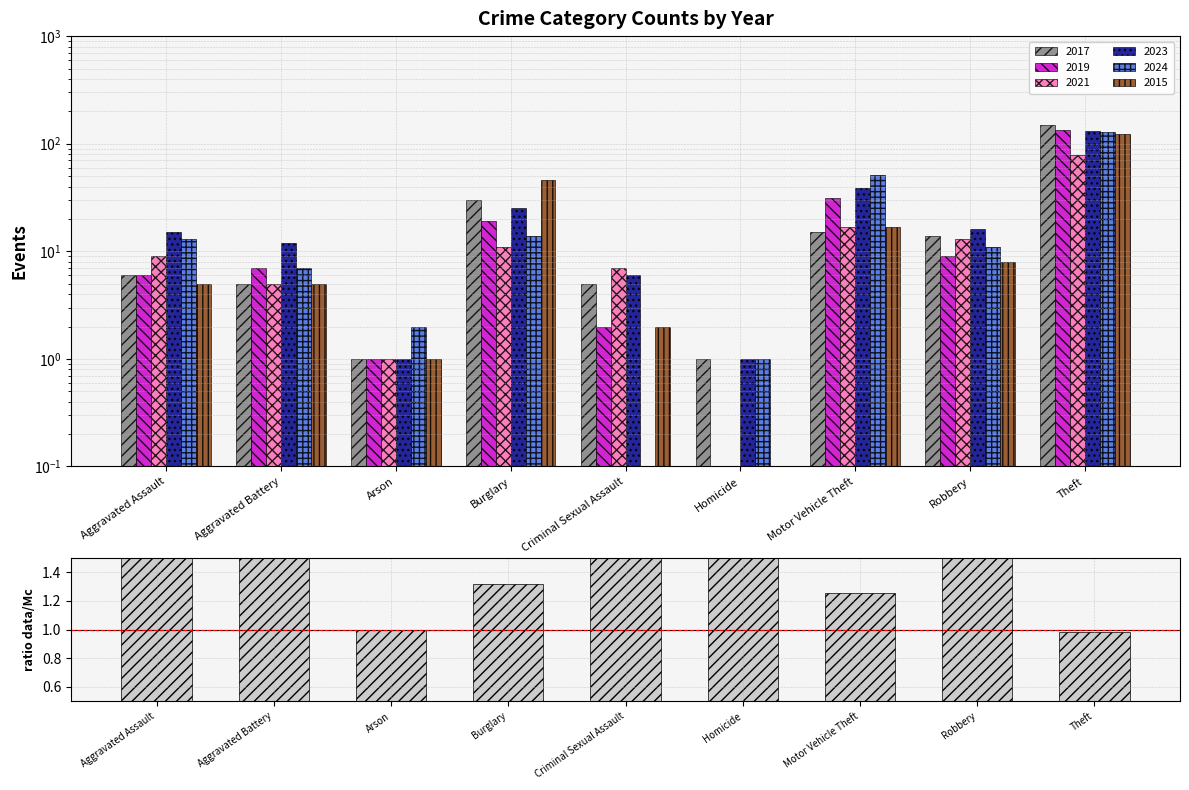

The value at Arson is 0.3. True or false?

False